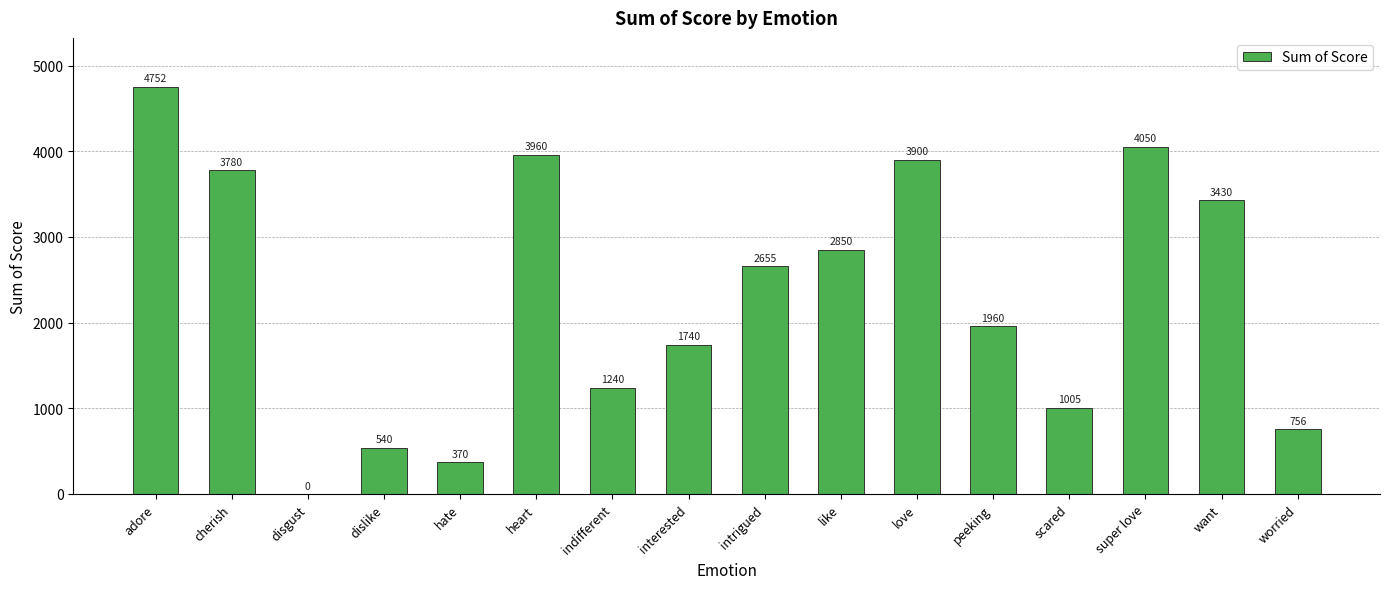

What is the maximum value shown in the chart?

4752